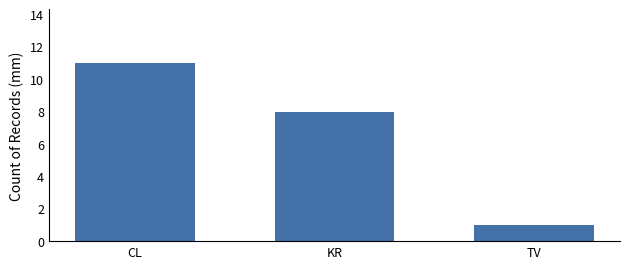

The value at CL is 4. True or false?

False